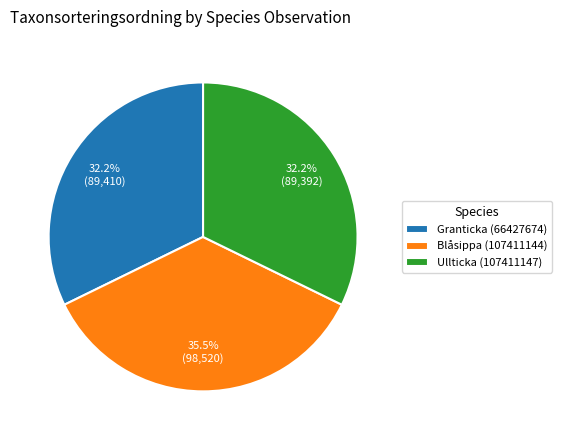

To the nearest percent, what is the difference between the largest and smallest slice percentages?

3%